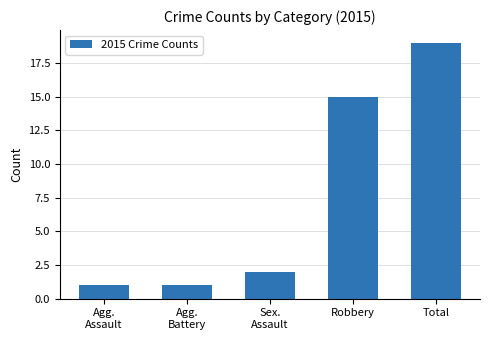

At which label is the value closest to 10?

Robbery